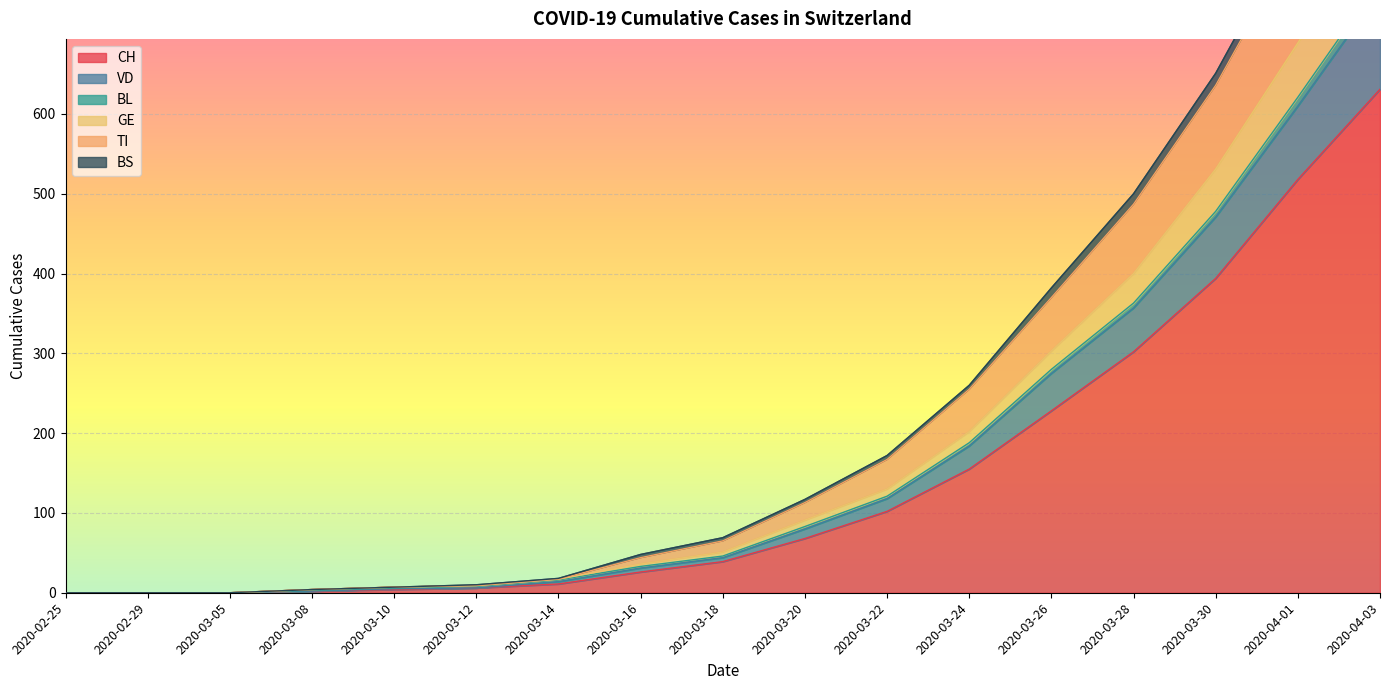

What is the average value of the CH series?

146